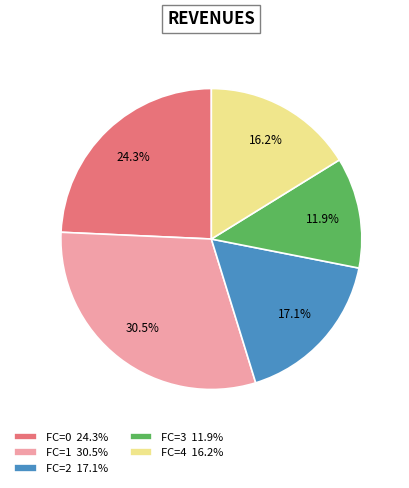

Is FC=4 16.2% the majority of the pie?

No